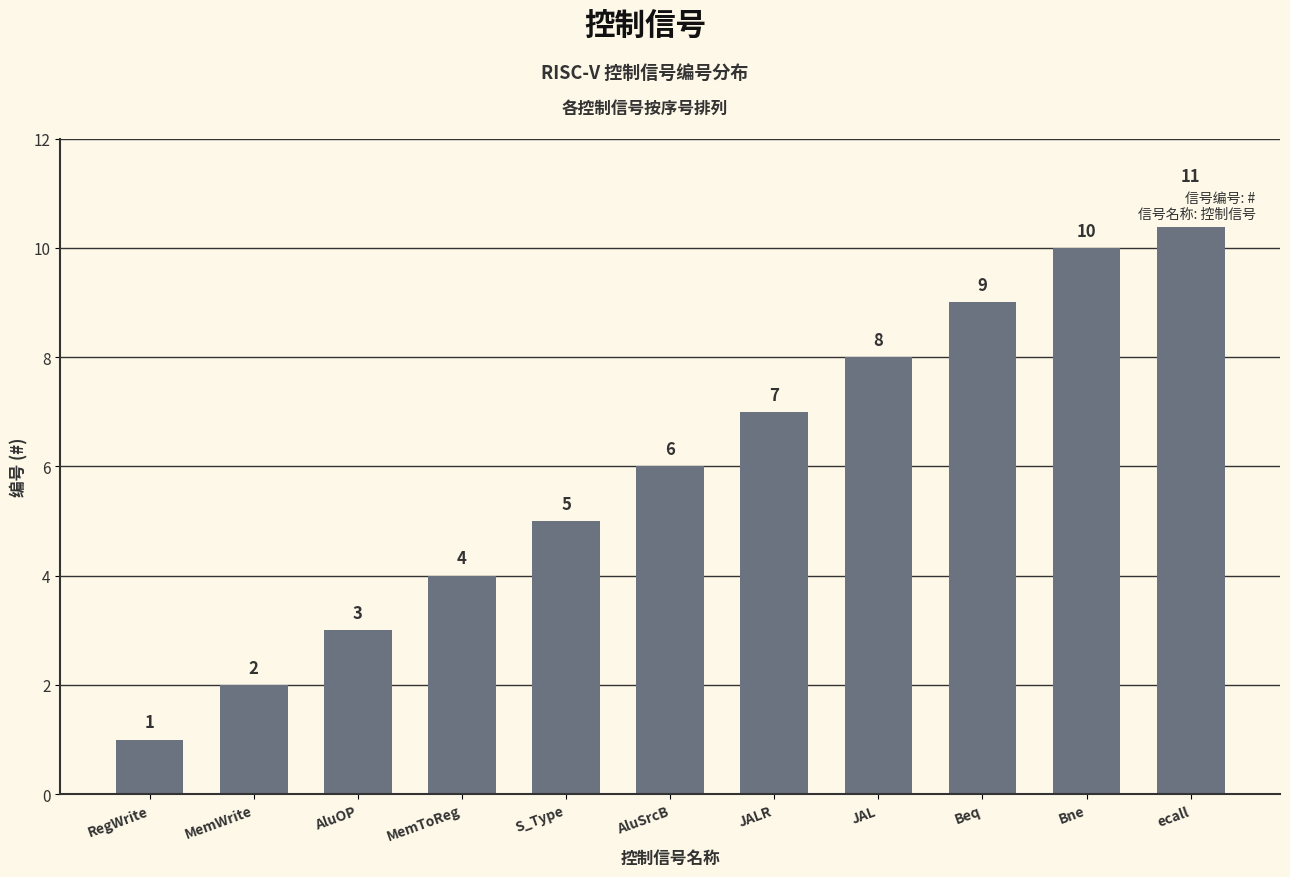

What is the value of the 11th bar from the left?

11